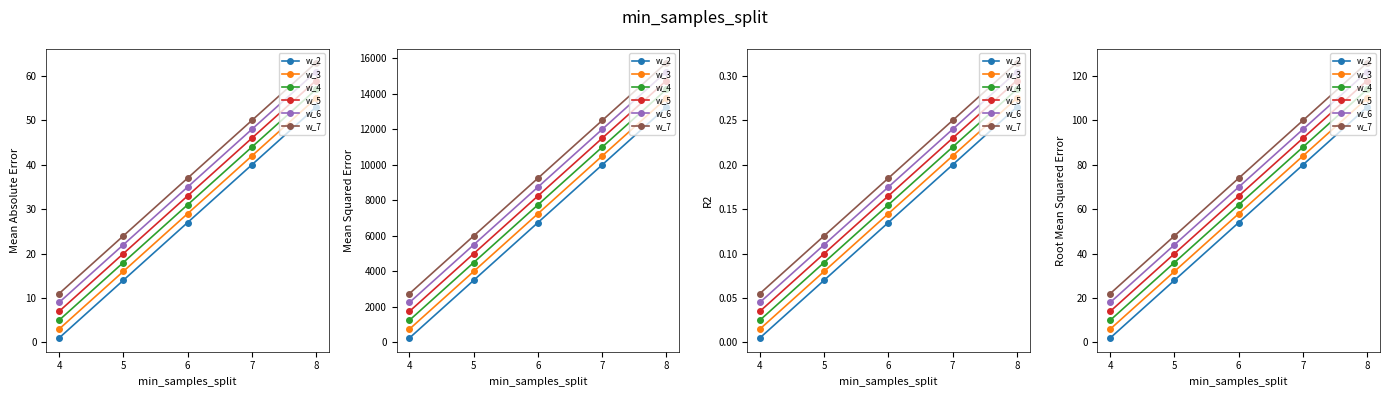

What is the lowest value of the w_4 series?

10